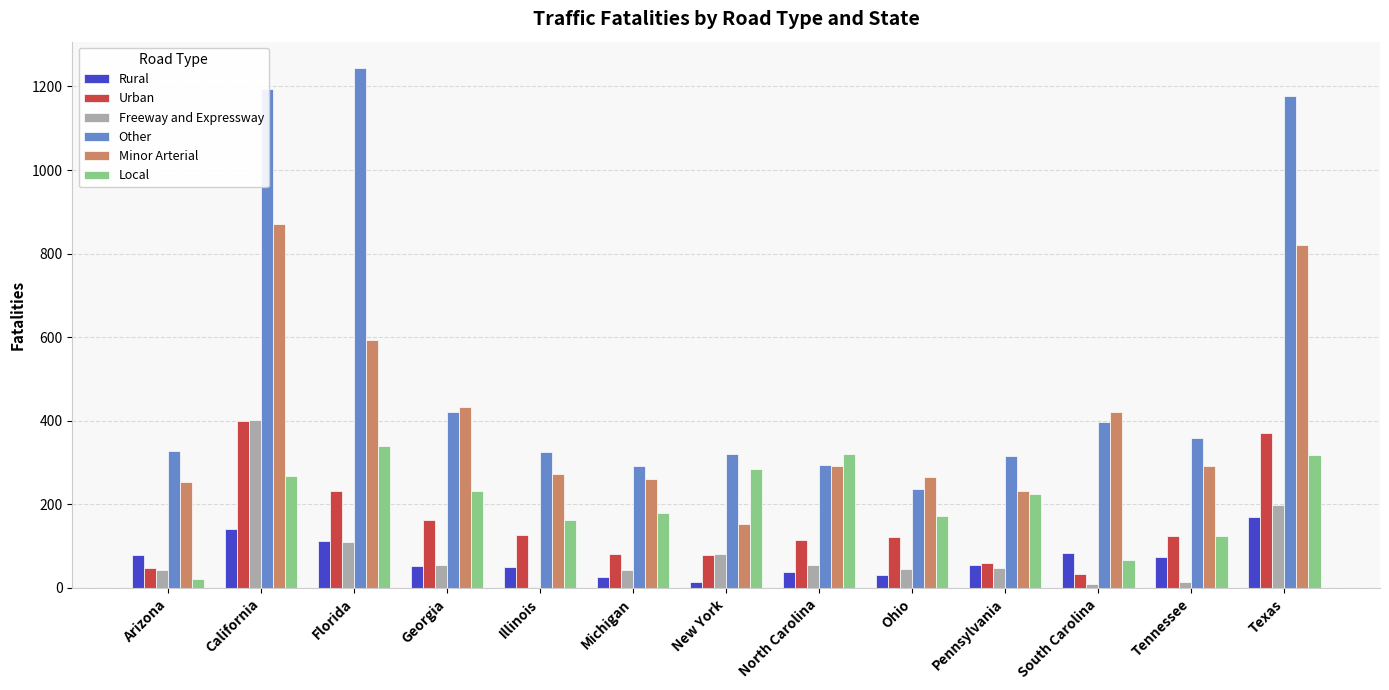

Which label corresponds to the largest value in the chart?

Florida